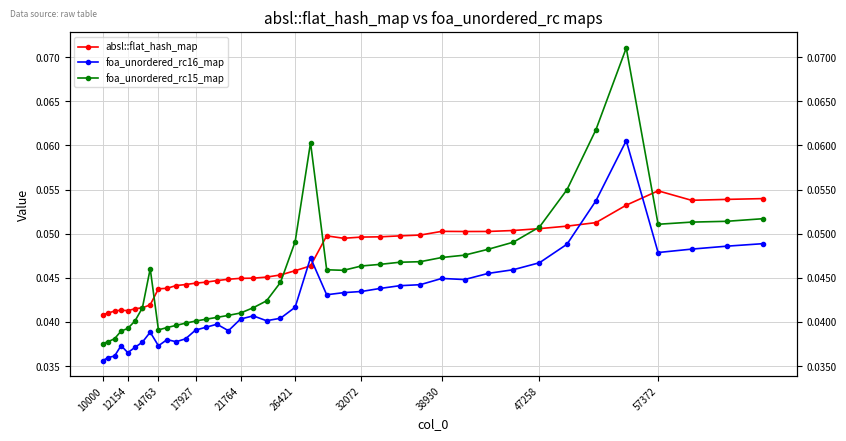

Is the value of absl::flat_hash_map at 39 greater than the value of foa_unordered_rc16_map at 38930?

Yes